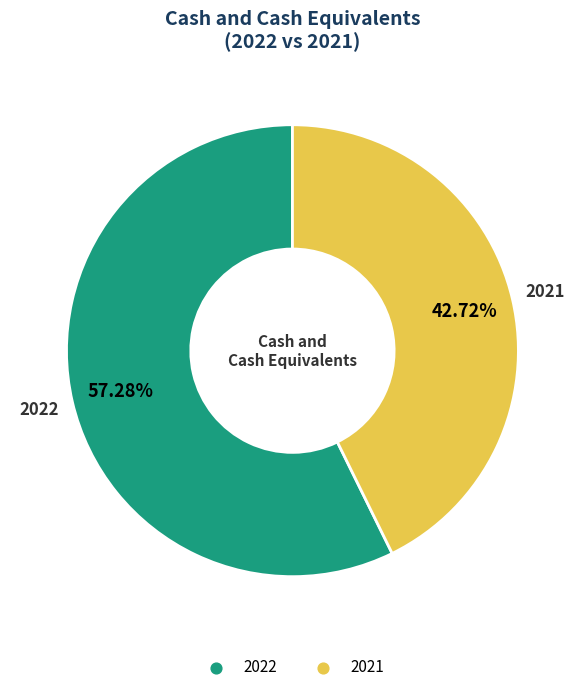

Is it true that 2022 is 70% of the pie?

False